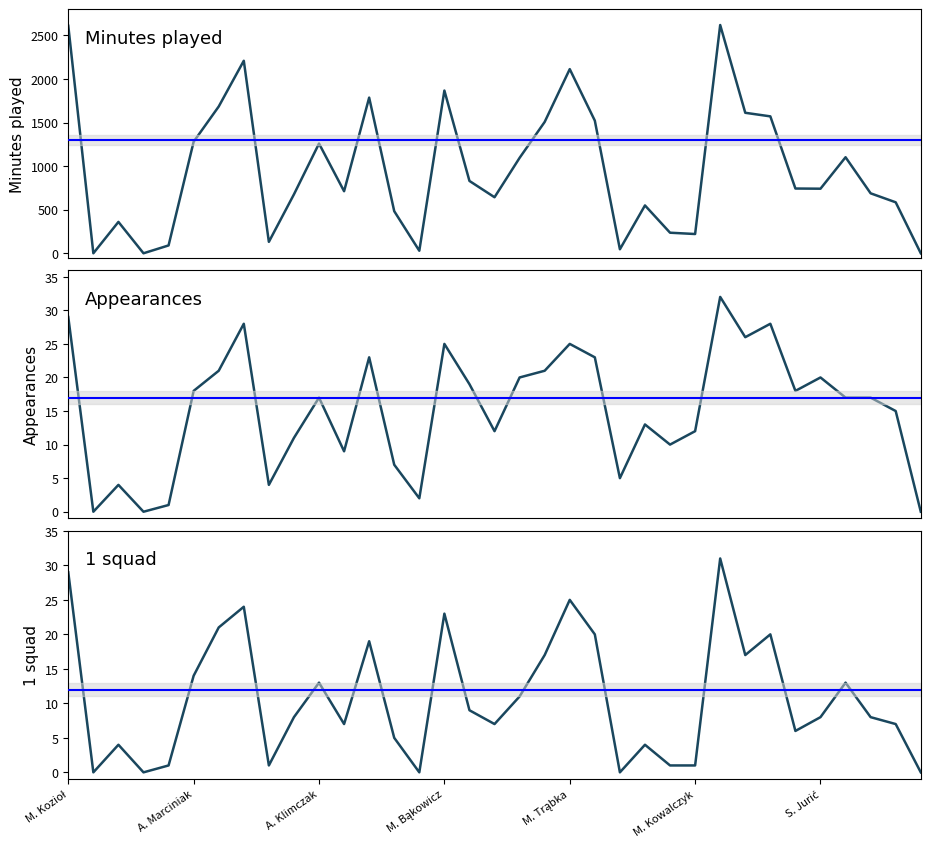

The 1 squad series shows 11 at 18. True or false?

True